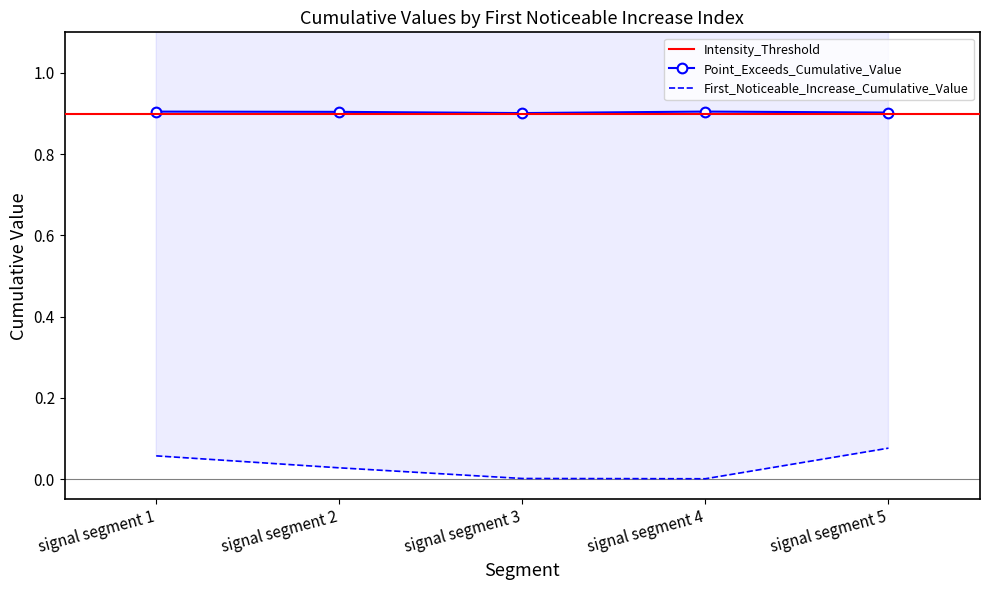

What is the highest value of the Point_Exceeds_Cumulative_Value series?

0.9